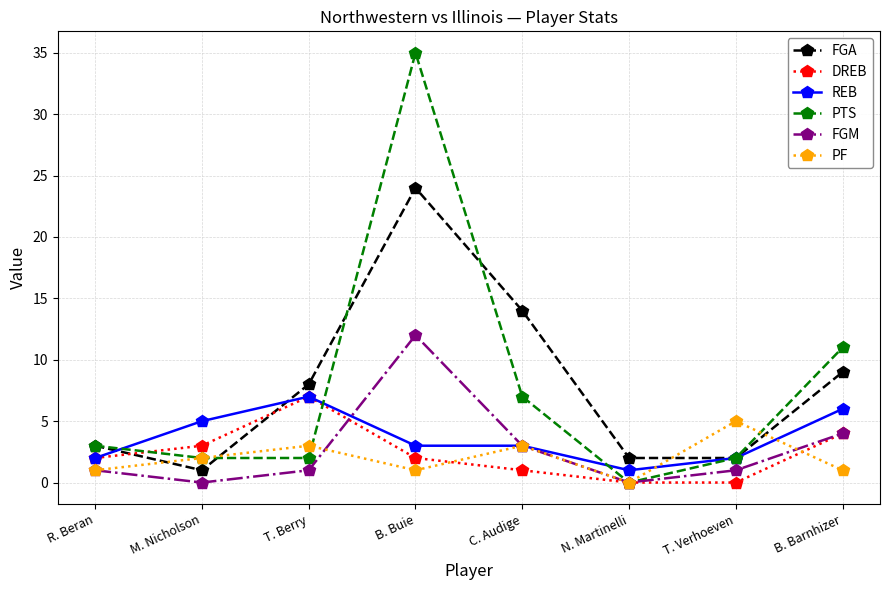

The value of PF at R. Beran is 1. True or false?

True